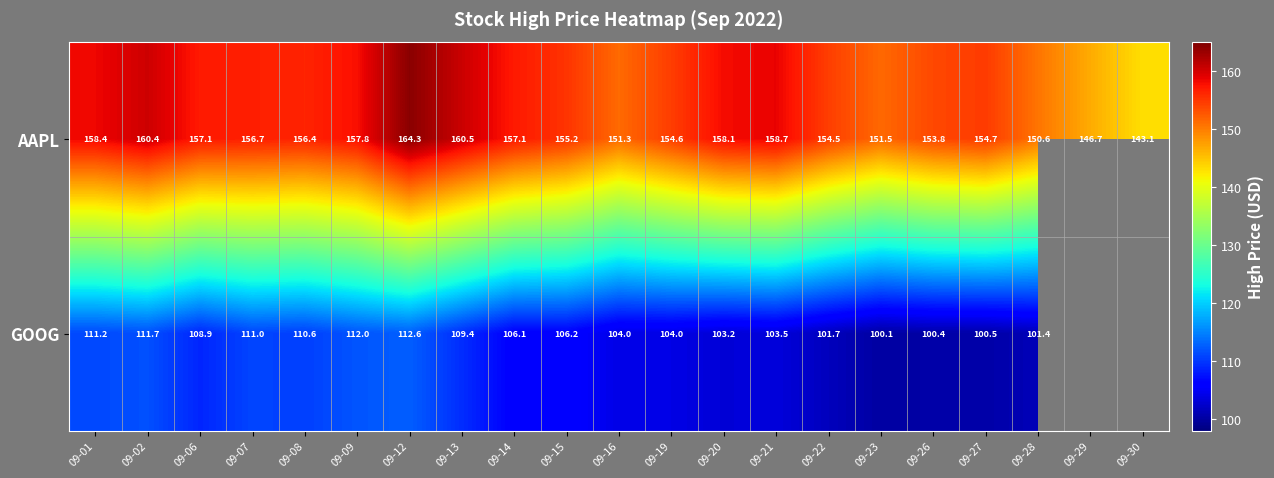

What is the difference between the maximum and minimum values in the GOOG series?

12.5